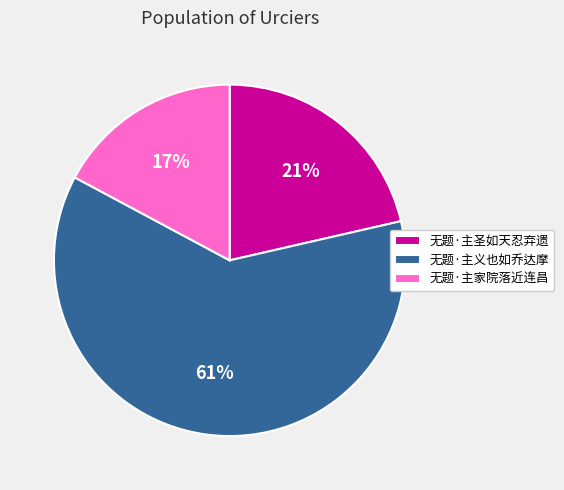

How many segments does this pie chart have?

3